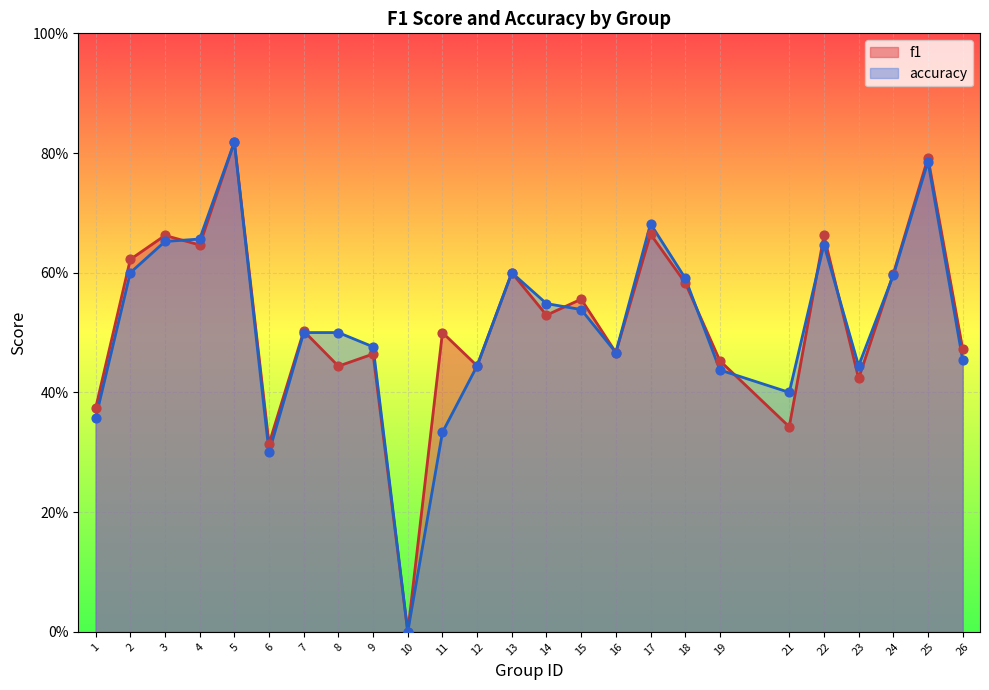

What are all the series names shown in the legend?

f1, accuracy